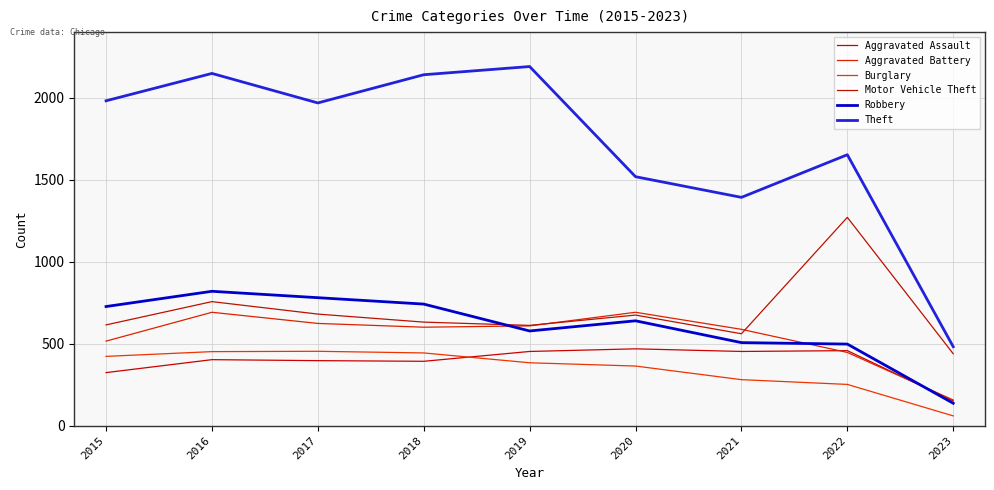

The Robbery series shows 639 at 2020. True or false?

True